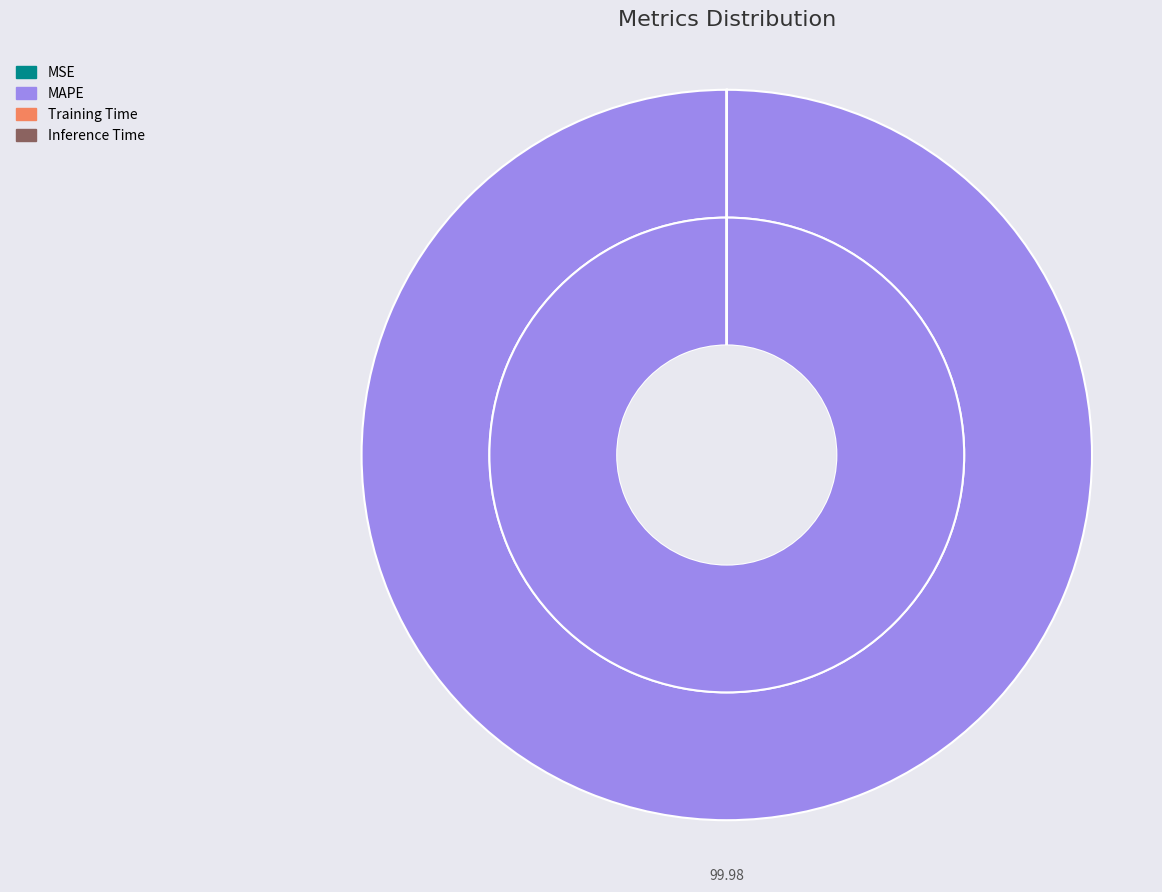

Rank the categories by value from highest to lowest.

MAPE, MSE, Training Time, Inference Time